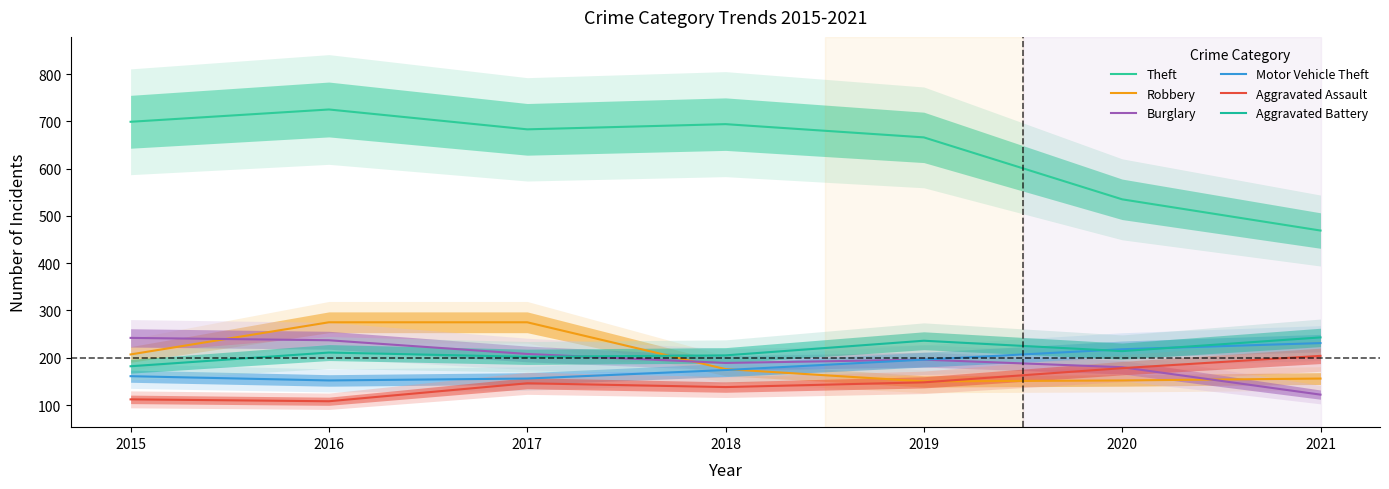

True or false: Robbery has more than 1 interior local peaks.

False